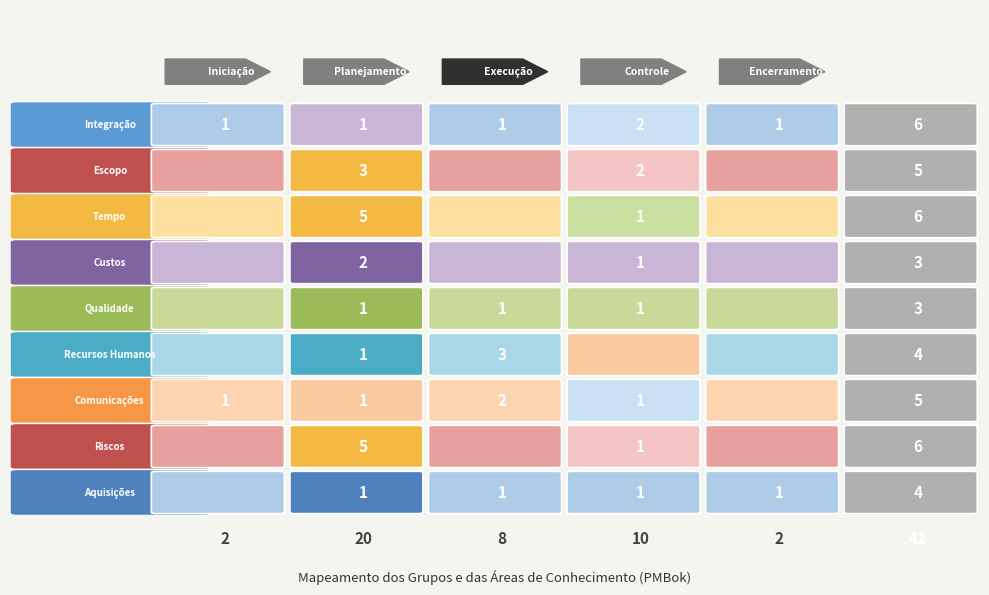

What is the sum of the Comunicações values at 3 and 1?

2